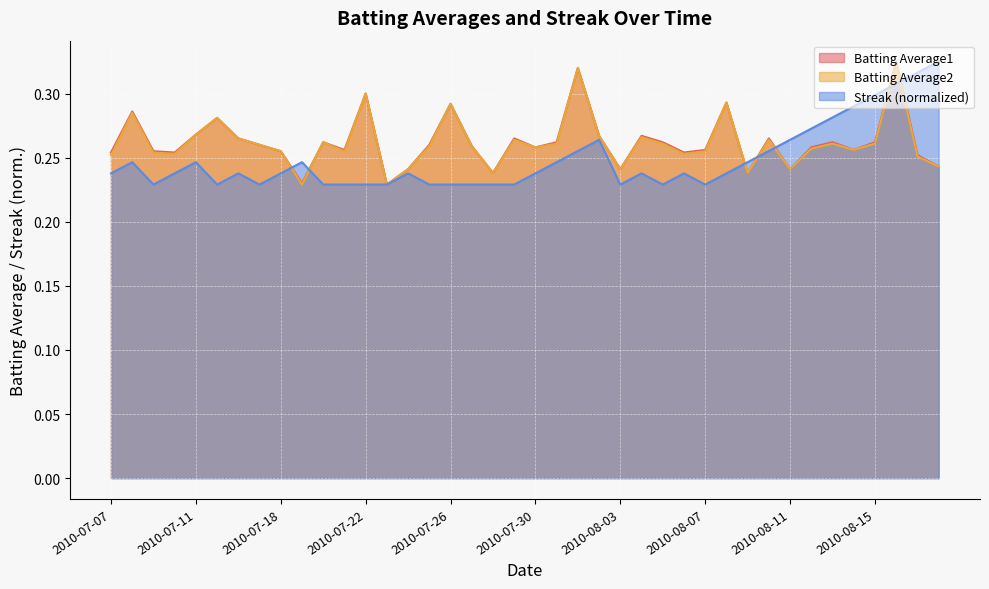

True or false: Batting Average1 and Batting Average2 cross at least once.

False